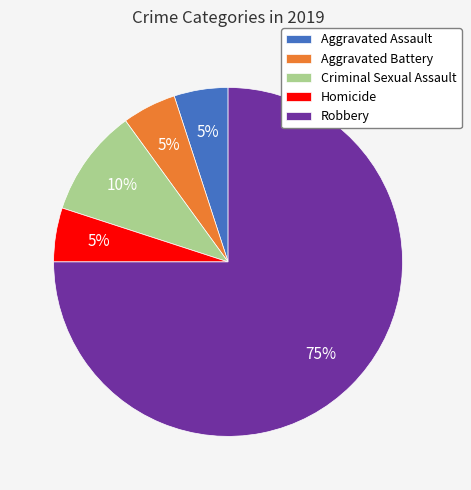

Combined, do Homicide and Aggravated Assault account for over 50%?

No